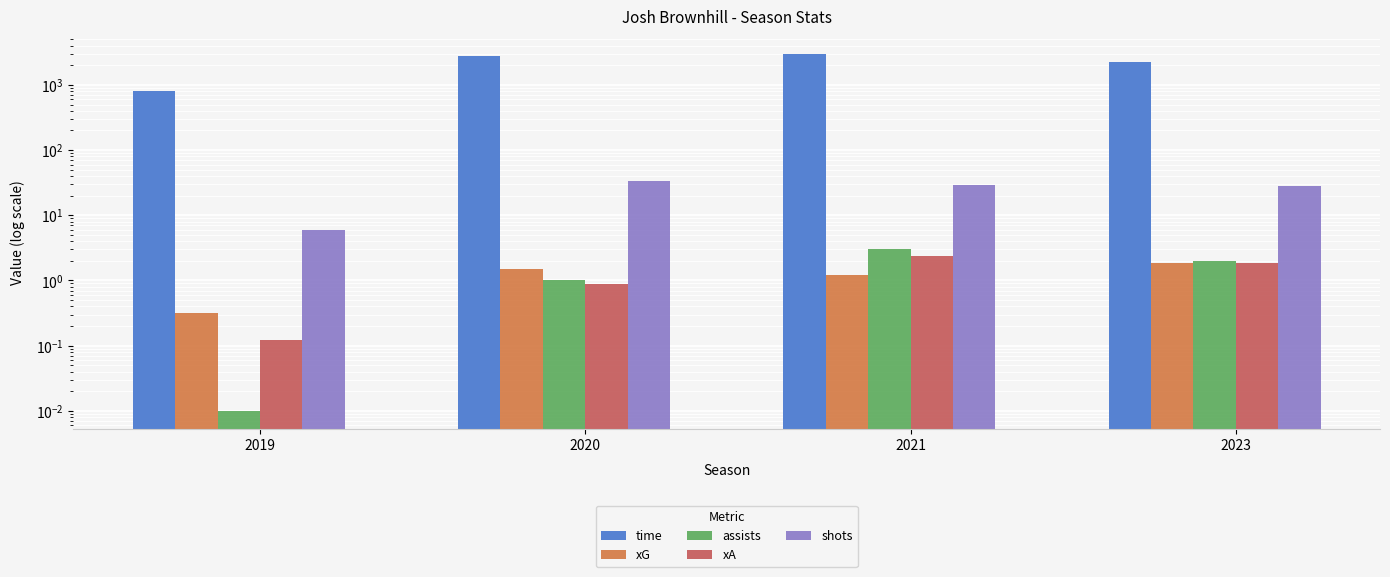

What is the sum of all xG values?

4.9